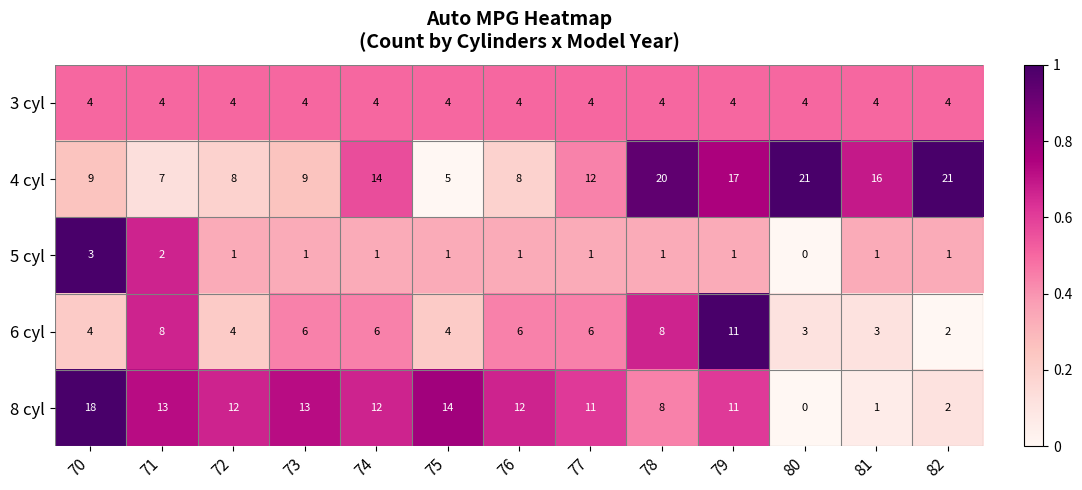

At how many categories does at least one series exceed 0?

13